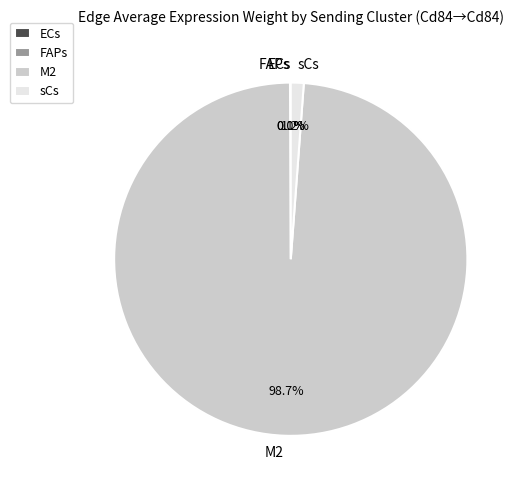

Which category accounts for the majority?

M2